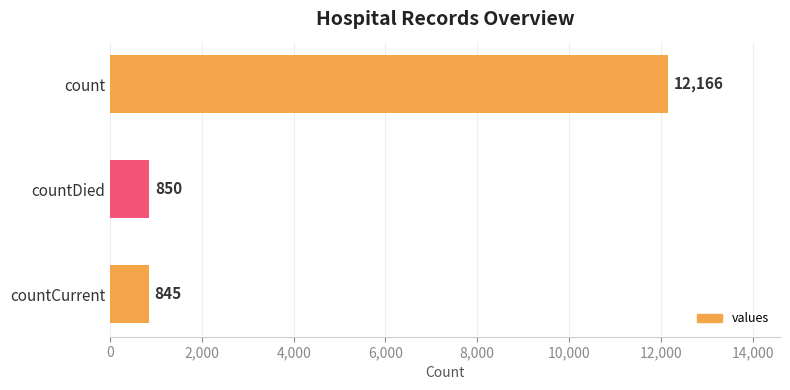

At which label is the value closest to 6505?

countDied